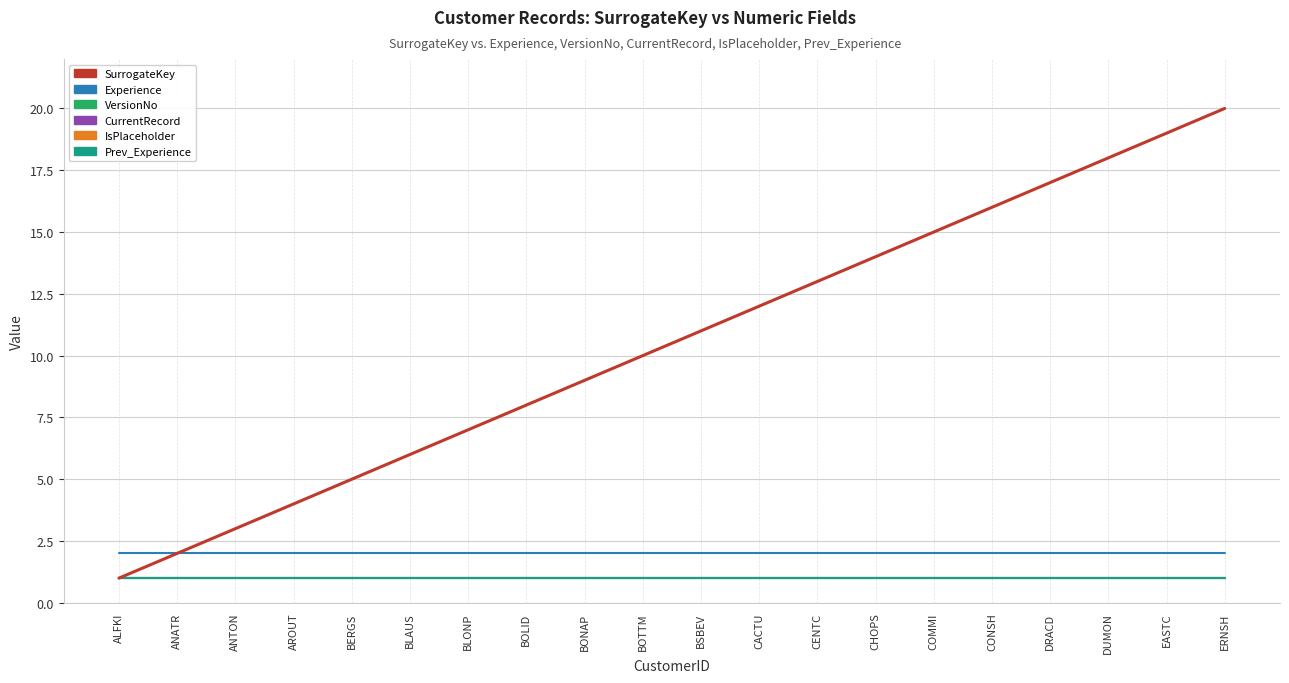

List the labels in order of VersionNo value, largest first.

ALFKI, ANATR, ANTON, AROUT, BERGS, BLAUS, BLONP, BOLID, BONAP, BOTTM, BSBEV, CACTU, CENTC, CHOPS, COMMI, CONSH, DRACD, DUMON, EASTC, ERNSH